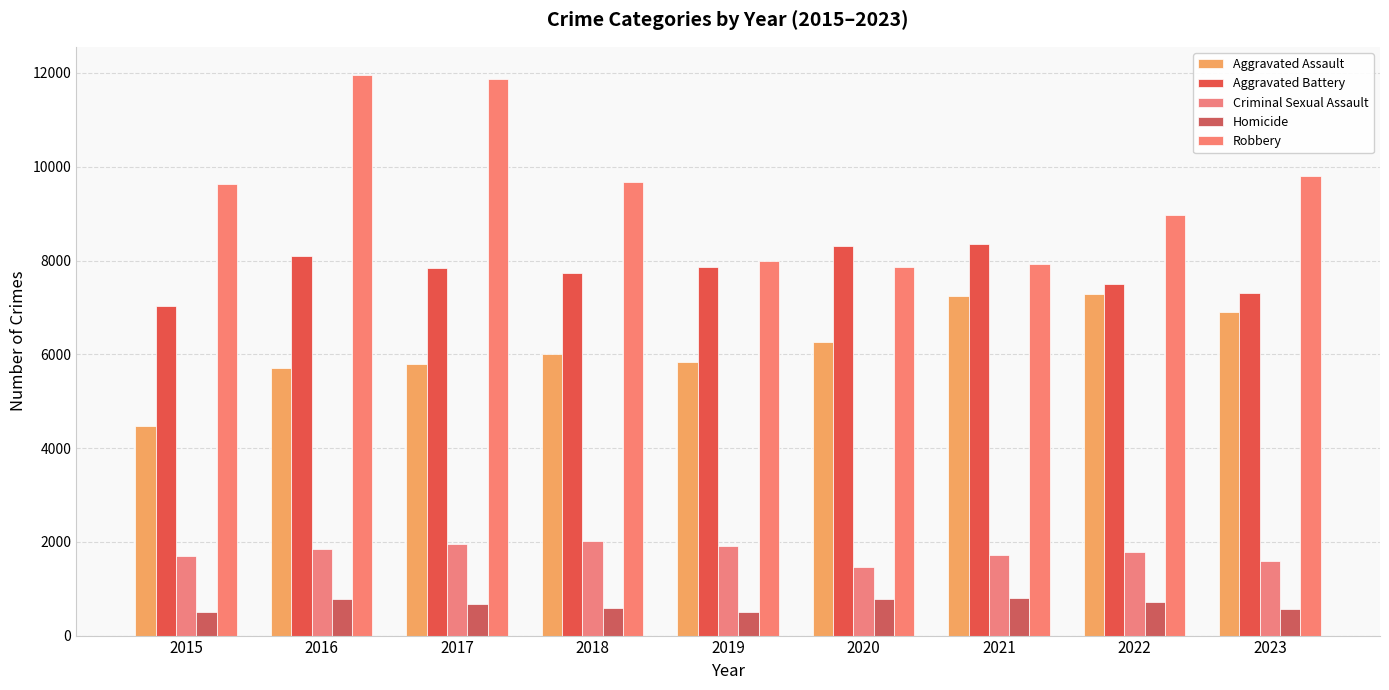

What is the total value across all series at 2022?

26232